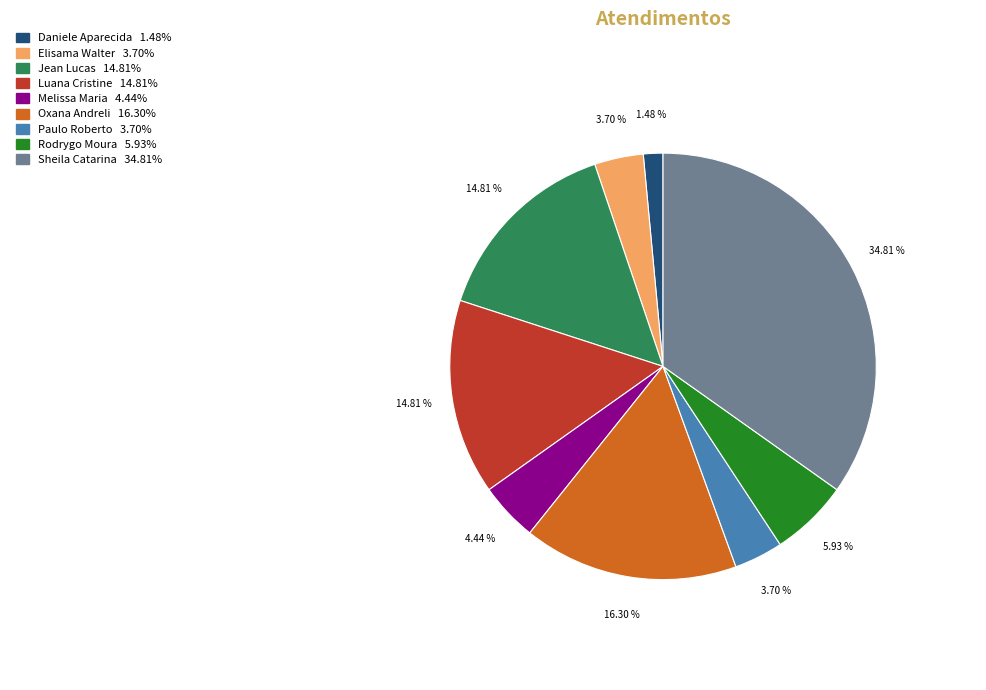

Is there a majority slice in this chart?

No